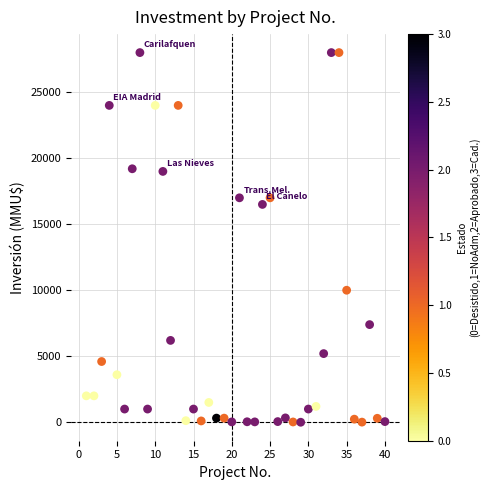

What is the range of X values (max minus min)?

39